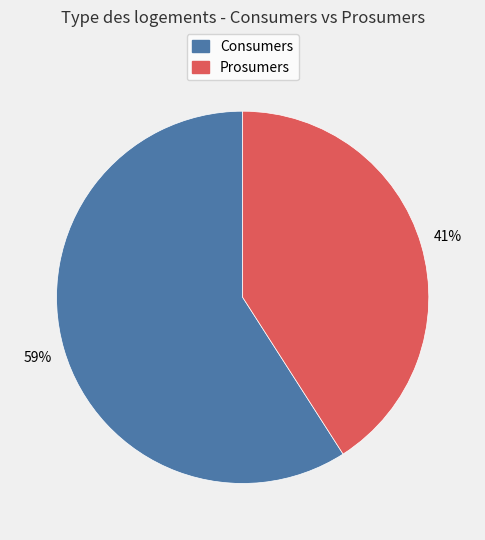

True or false: Consumers accounts for 59% of the total.

True